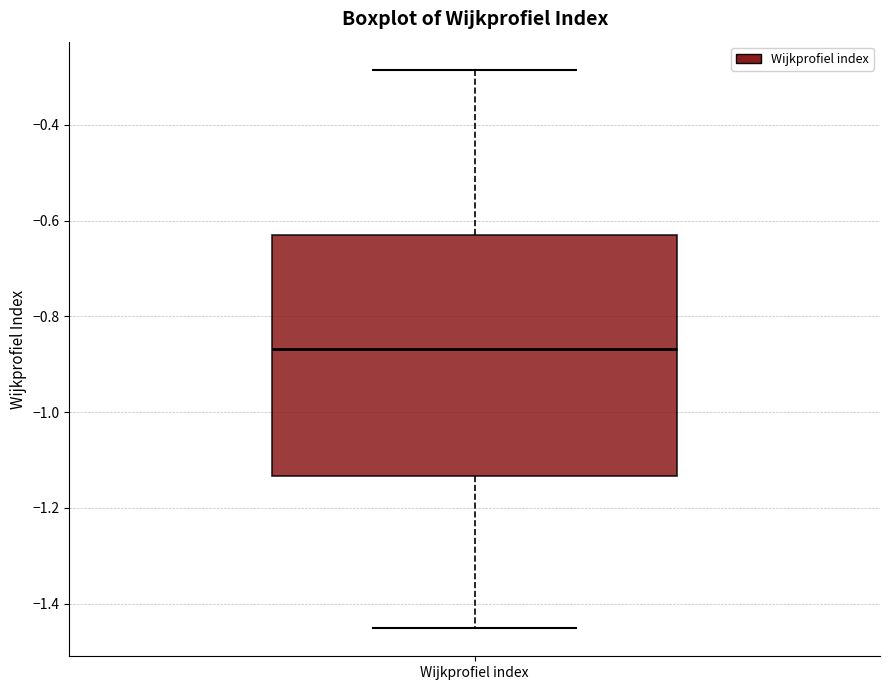

Where does the upper whisker of the box for Wijkprofiel index end on the y-axis? The values are not printed on the chart, so give them approximately, as read against the axis.

-0.28